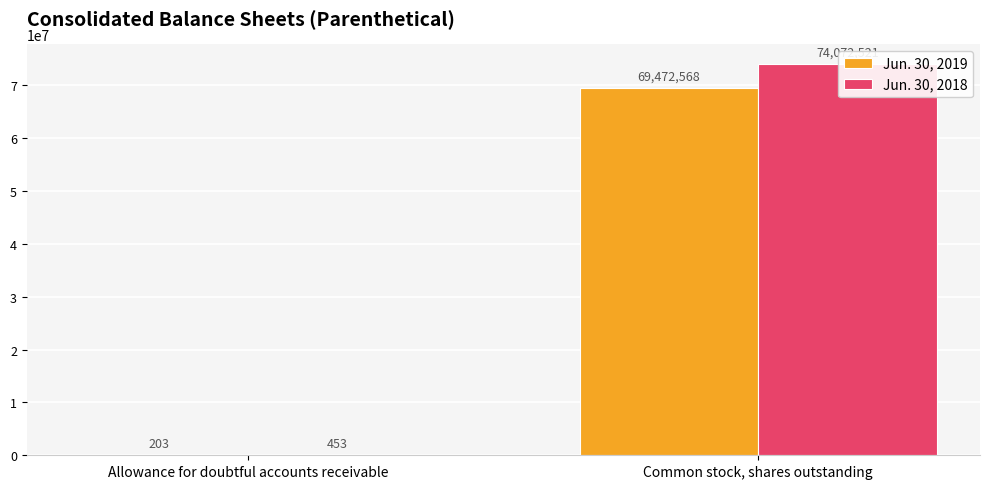

What is the sum of all Jun. 30, 2019 values?

69472771